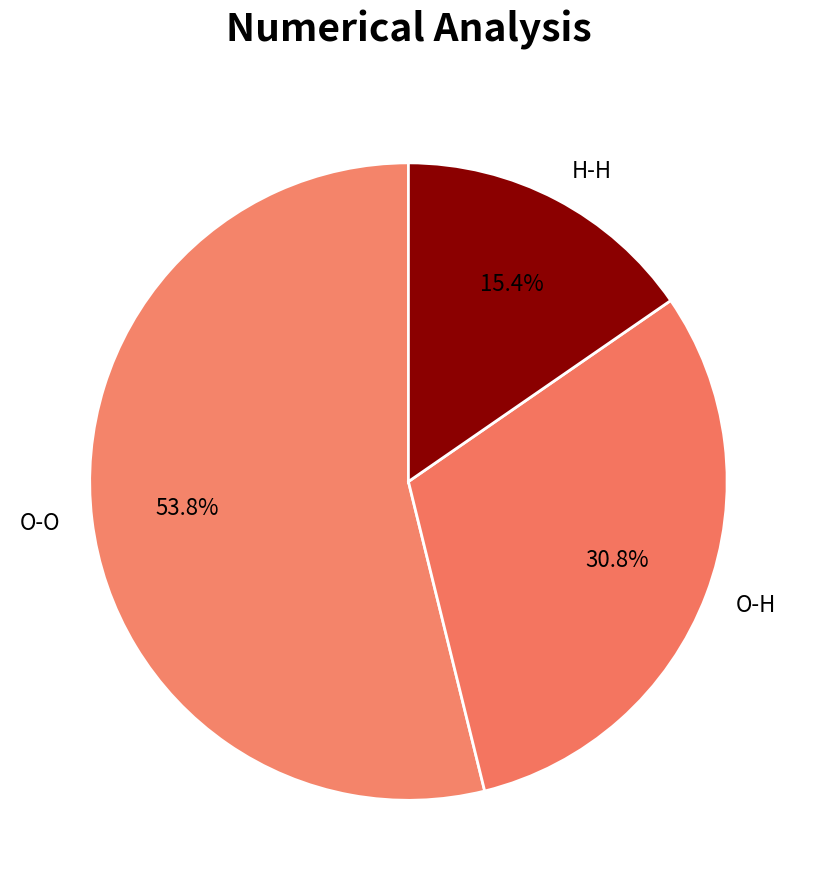

Is it true that H-H is 25% of the pie?

False